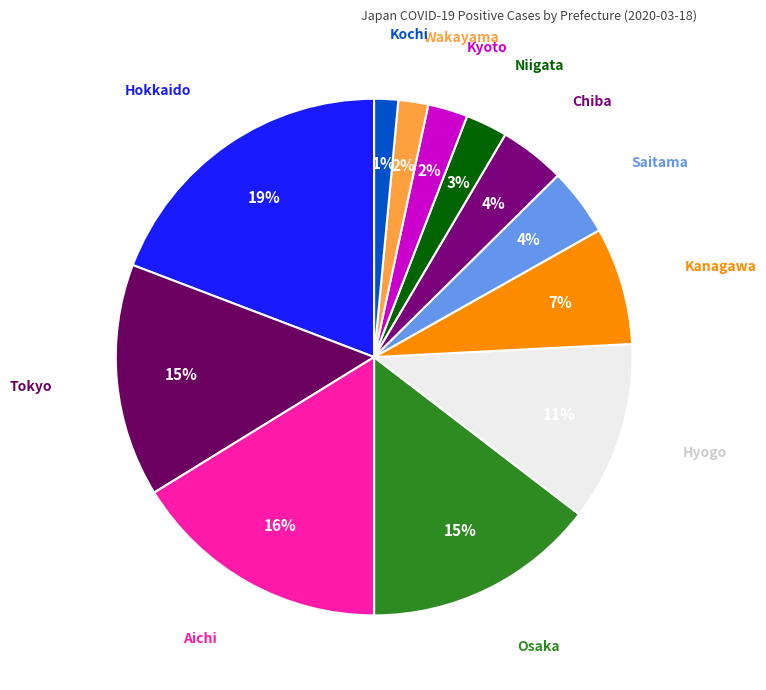

How many slices are in this pie chart?

12